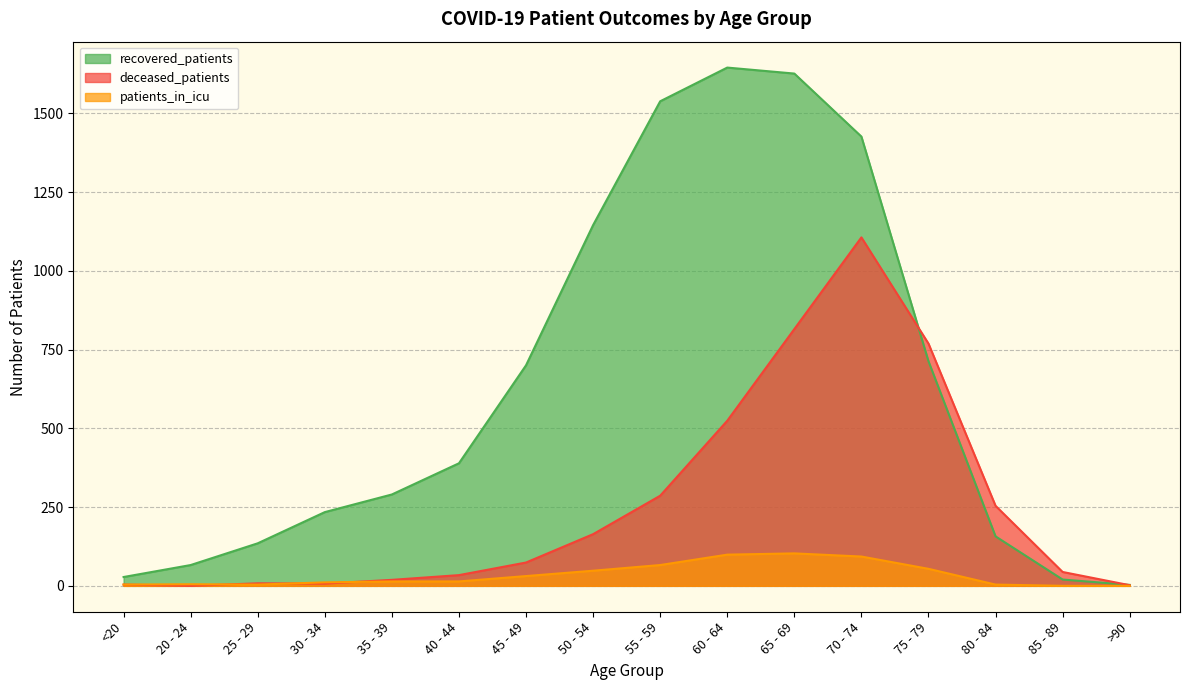

True or false: deceased_patients has a value of 44 at 85 - 89.

True